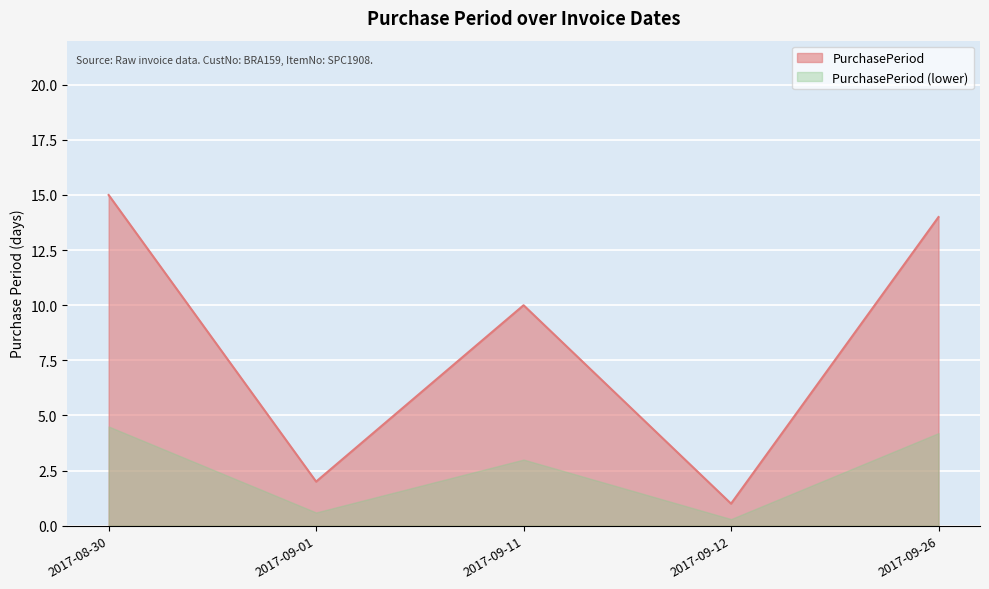

Reading left to right, transcribe all the data shown in this chart.

15	2	10	1	14